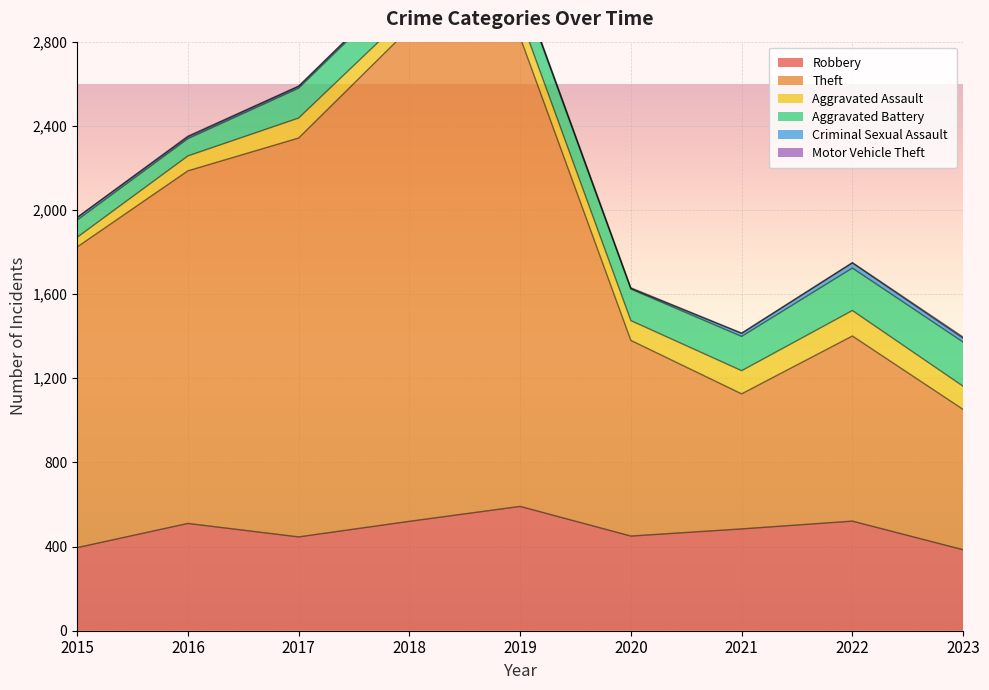

Does the chart display data point markers on the line(s)?

No